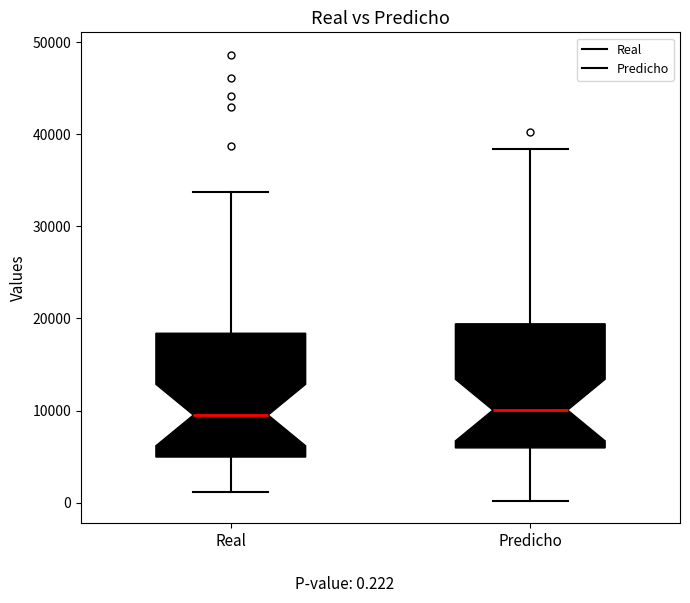

Reading left to right, read every box against the y-axis: the position of its median line, the range the box covers, and the ends of its whiskers. The values are not printed on the chart, so give them approximately, as read against the axis.

Real: median 10000, box 5000 to 18000, whiskers 1000 to 34000
Predicho: median 10000, box 6000 to 19000, whiskers 0 to 38000